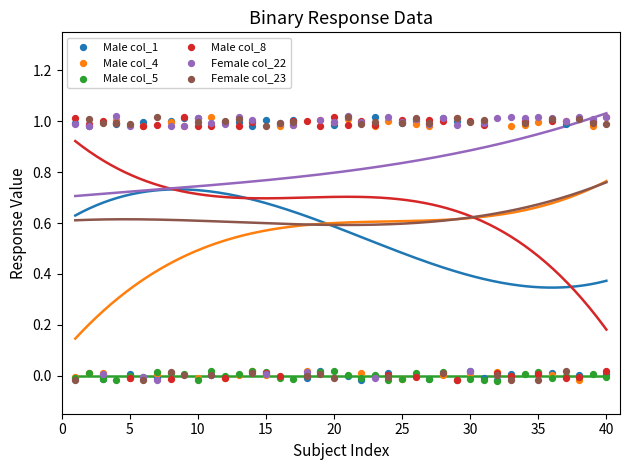

Which series has the widest spread of Y values?

Female col_22